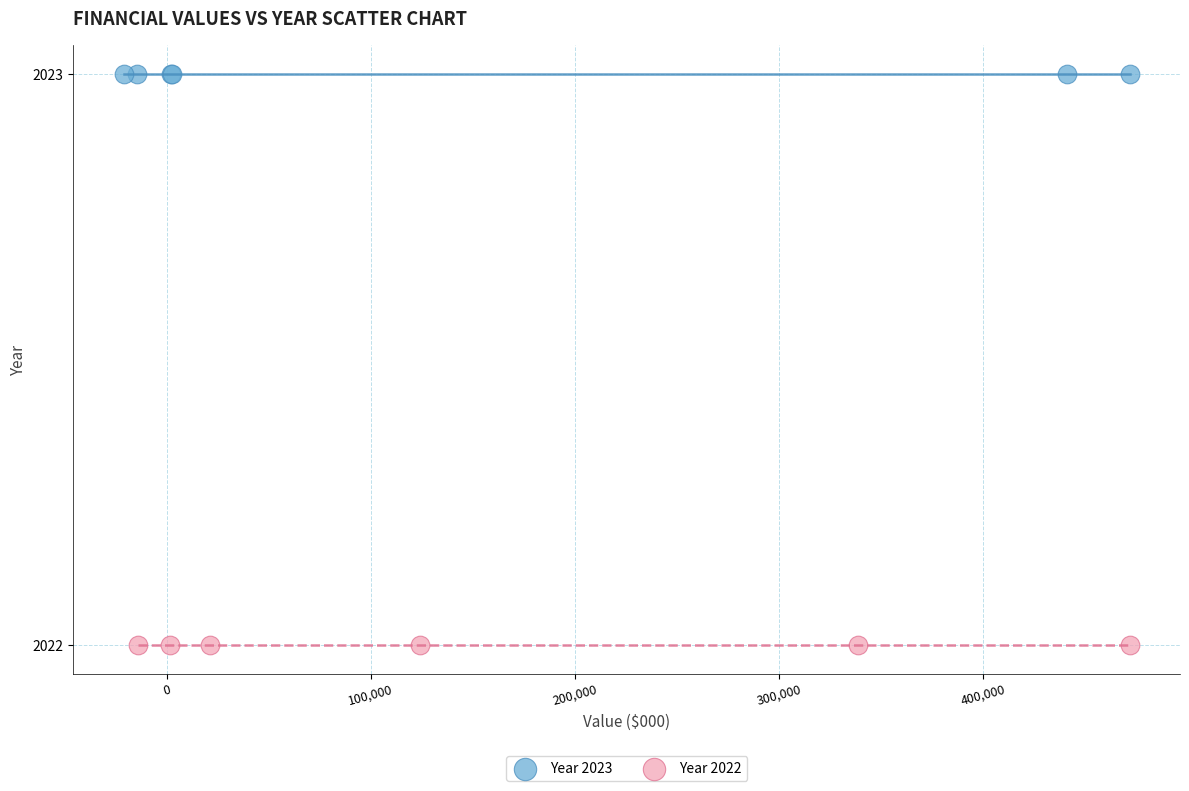

Which series reaches the maximum Y coordinate?

Year 2023